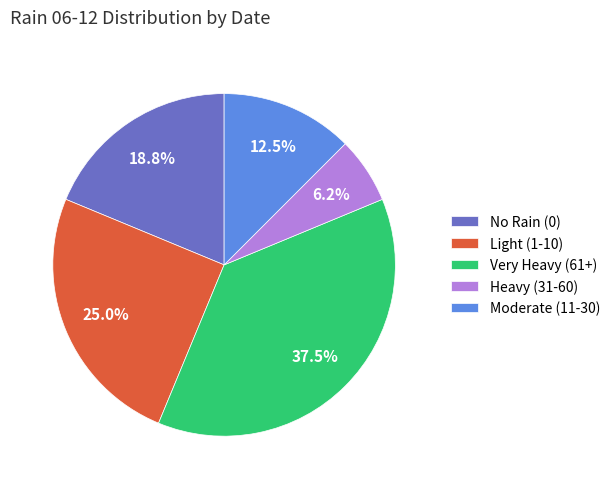

Which slice is the largest?

Very Heavy (61+)